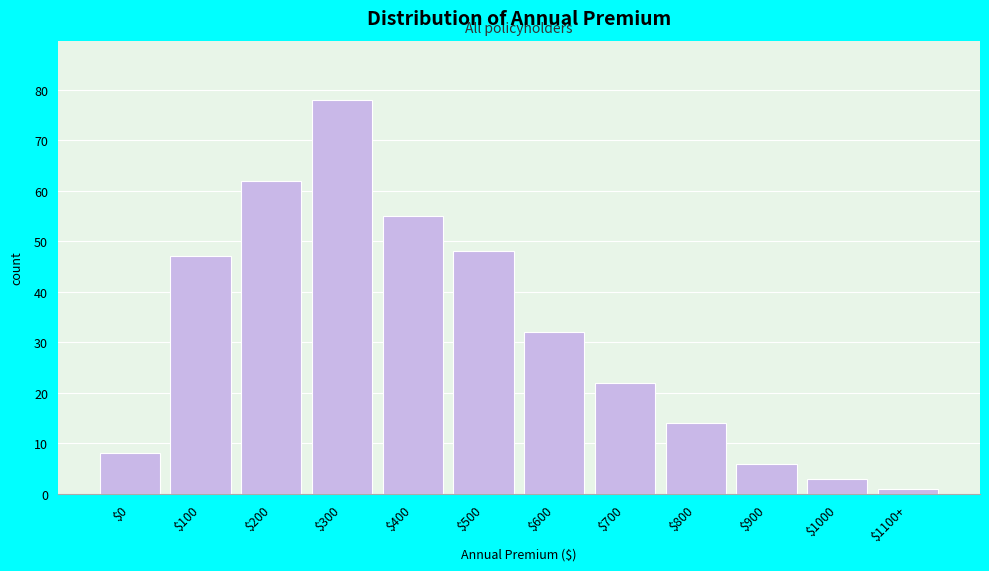

Reading left to right, extract all data points from this chart.

8	47	62	78	55	48	32	22	14	6	3	1